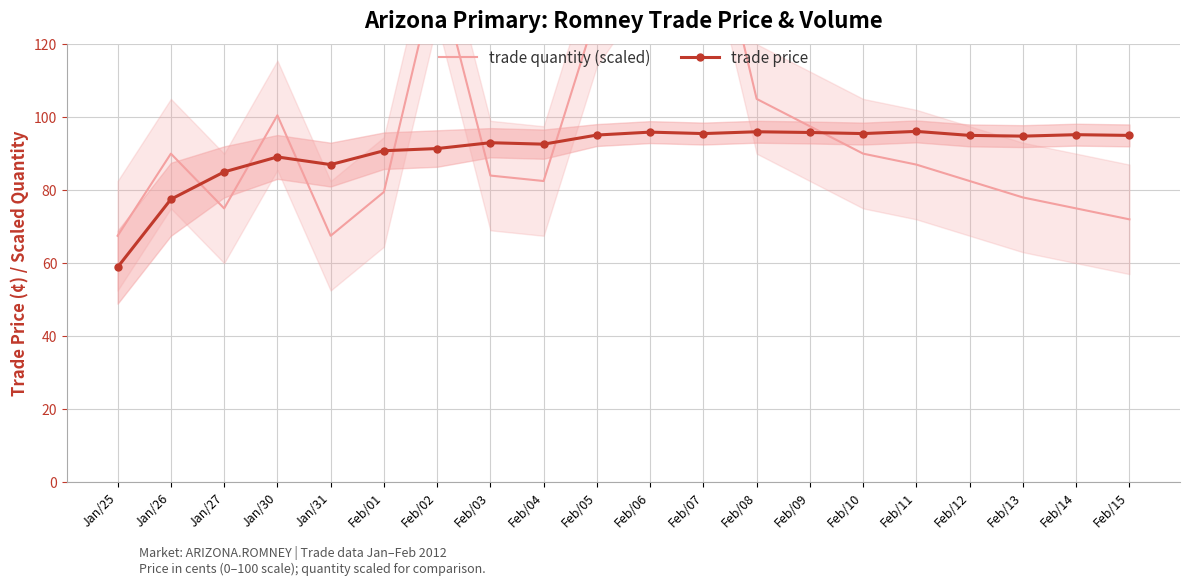

Where does the trade price series first go above 95?

Feb/05